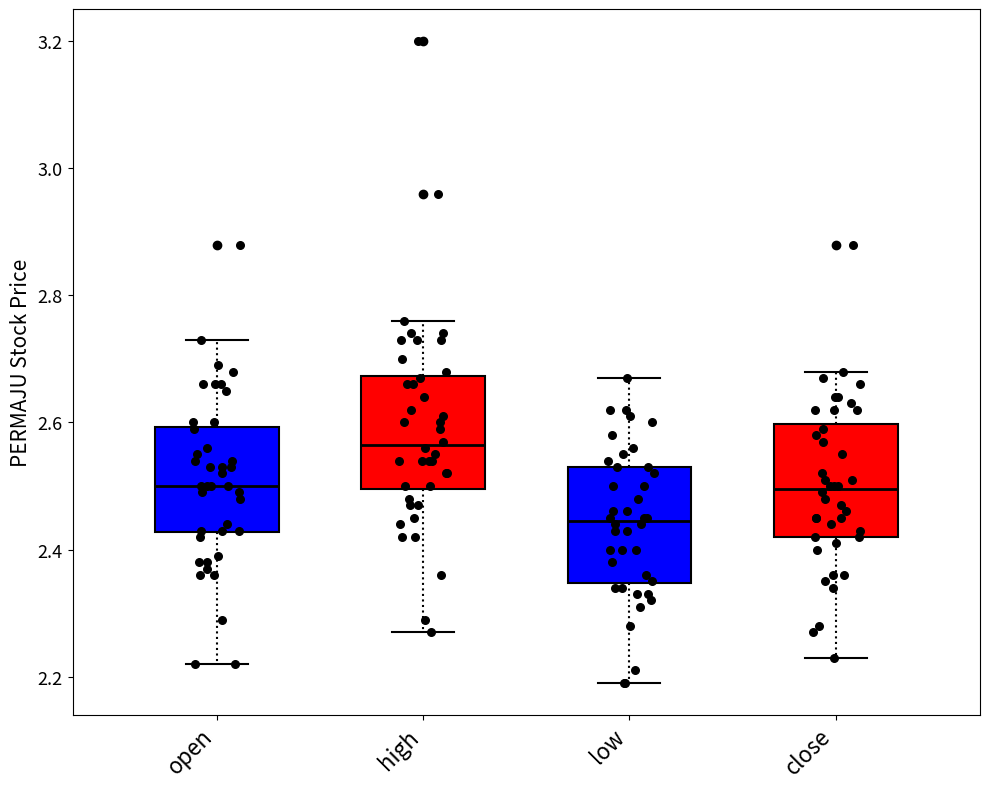

Where does the upper whisker of the box for open end on the y-axis? The values are not printed on the chart, so give them approximately, as read against the axis.

2.74